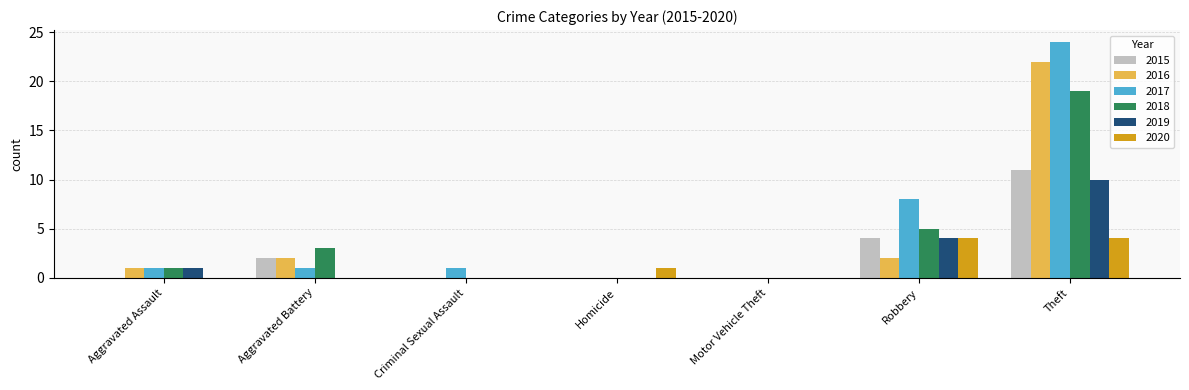

Count the number of categories in the chart.

7